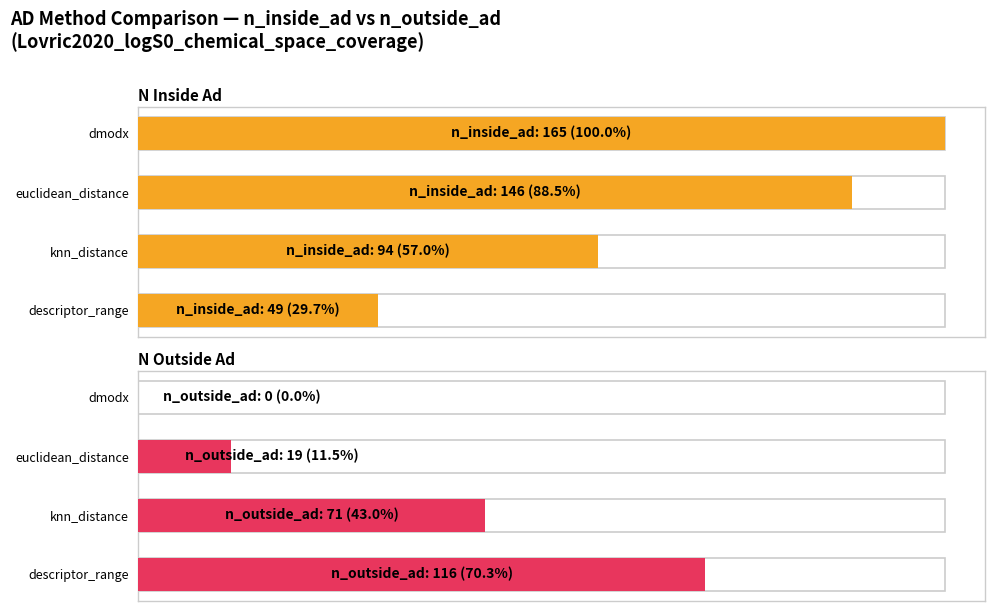

Are the bars horizontal?

Yes